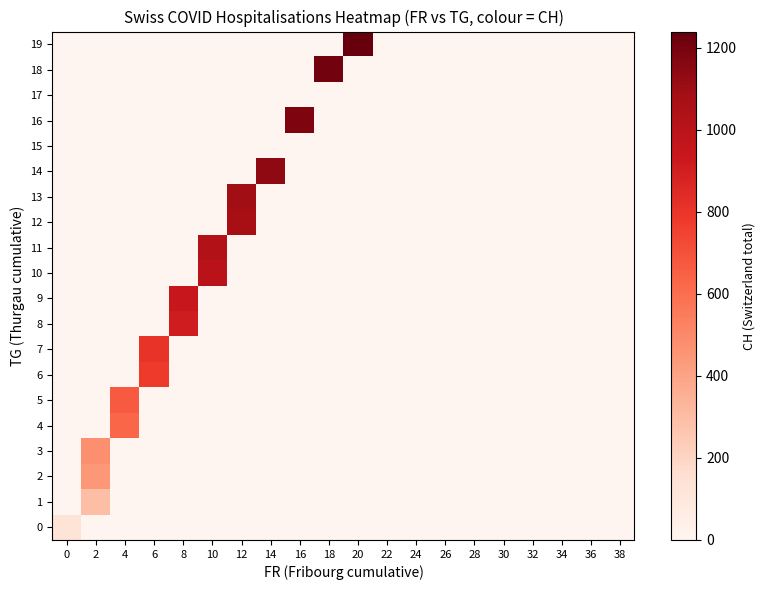

Reading right to left, list all the values displayed in this chart.

0: 38=0	36=0	34=0	32=0	30=0	28=0	26=0	24=0	22=0	20=0	18=0	16=0	14=0	12=0	10=0	8=0	6=0	4=0	2=0	0=130
1: 38=0	36=0	34=0	32=0	30=0	28=0	26=0	24=0	22=0	20=0	18=0	16=0	14=0	12=0	10=0	8=0	6=0	4=0	2=292	0=0
2: 38=0	36=0	34=0	32=0	30=0	28=0	26=0	24=0	22=0	20=0	18=0	16=0	14=0	12=0	10=0	8=0	6=0	4=0	2=445	0=0
3: 38=0	36=0	34=0	32=0	30=0	28=0	26=0	24=0	22=0	20=0	18=0	16=0	14=0	12=0	10=0	8=0	6=0	4=0	2=475	0=0
4: 38=0	36=0	34=0	32=0	30=0	28=0	26=0	24=0	22=0	20=0	18=0	16=0	14=0	12=0	10=0	8=0	6=0	4=625	2=0	0=0
5: 38=0	36=0	34=0	32=0	30=0	28=0	26=0	24=0	22=0	20=0	18=0	16=0	14=0	12=0	10=0	8=0	6=0	4=670	2=0	0=0
6: 38=0	36=0	34=0	32=0	30=0	28=0	26=0	24=0	22=0	20=0	18=0	16=0	14=0	12=0	10=0	8=0	6=775	4=0	2=0	0=0
7: 38=0	36=0	34=0	32=0	30=0	28=0	26=0	24=0	22=0	20=0	18=0	16=0	14=0	12=0	10=0	8=0	6=805	4=0	2=0	0=0
8: 38=0	36=0	34=0	32=0	30=0	28=0	26=0	24=0	22=0	20=0	18=0	16=0	14=0	12=0	10=0	8=910	6=0	4=0	2=0	0=0
9: 38=0	36=0	34=0	32=0	30=0	28=0	26=0	24=0	22=0	20=0	18=0	16=0	14=0	12=0	10=0	8=940	6=0	4=0	2=0	0=0
10: 38=0	36=0	34=0	32=0	30=0	28=0	26=0	24=0	22=0	20=0	18=0	16=0	14=0	12=0	10=1000	8=0	6=0	4=0	2=0	0=0
11: 38=0	36=0	34=0	32=0	30=0	28=0	26=0	24=0	22=0	20=0	18=0	16=0	14=0	12=0	10=1030	8=0	6=0	4=0	2=0	0=0
12: 38=0	36=0	34=0	32=0	30=0	28=0	26=0	24=0	22=0	20=0	18=0	16=0	14=0	12=1075	10=0	8=0	6=0	4=0	2=0	0=0
13: 38=0	36=0	34=0	32=0	30=0	28=0	26=0	24=0	22=0	20=0	18=0	16=0	14=0	12=1090	10=0	8=0	6=0	4=0	2=0	0=0
14: 38=0	36=0	34=0	32=0	30=0	28=0	26=0	24=0	22=0	20=0	18=0	16=0	14=1135	12=0	10=0	8=0	6=0	4=0	2=0	0=0
15: 38=0	36=0	34=0	32=0	30=0	28=0	26=0	24=0	22=0	20=0	18=0	16=0	14=0	12=0	10=0	8=0	6=0	4=0	2=0	0=0
16: 38=0	36=0	34=0	32=0	30=0	28=0	26=0	24=0	22=0	20=0	18=0	16=1180	14=0	12=0	10=0	8=0	6=0	4=0	2=0	0=0
17: 38=0	36=0	34=0	32=0	30=0	28=0	26=0	24=0	22=0	20=0	18=0	16=0	14=0	12=0	10=0	8=0	6=0	4=0	2=0	0=0
18: 38=0	36=0	34=0	32=0	30=0	28=0	26=0	24=0	22=0	20=0	18=1210	16=0	14=0	12=0	10=0	8=0	6=0	4=0	2=0	0=0
19: 38=0	36=0	34=0	32=0	30=0	28=0	26=0	24=0	22=0	20=1240	18=0	16=0	14=0	12=0	10=0	8=0	6=0	4=0	2=0	0=0